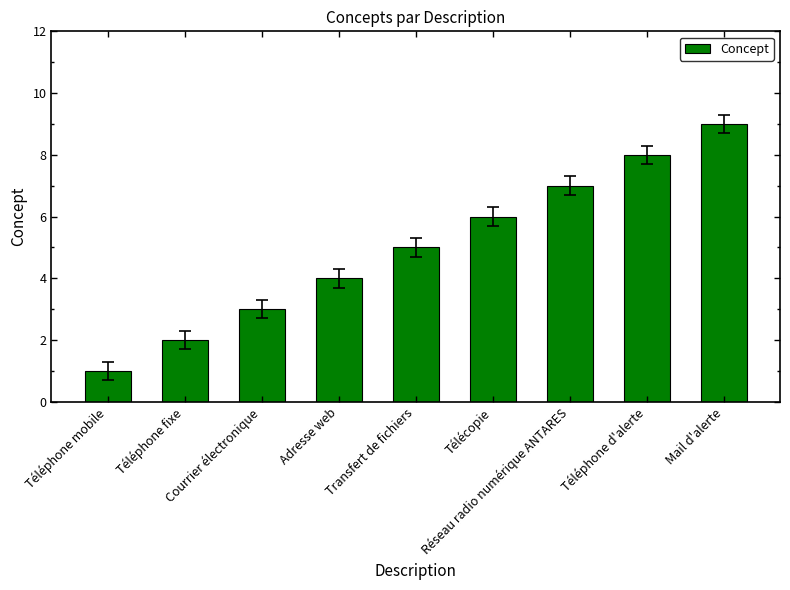

Rank the categories by value from highest to lowest.

Mail d'alerte, Téléphone d'alerte, Réseau radio numérique ANTARES, Télécopie, Transfert de fichiers, Adresse web, Courrier électronique, Téléphone fixe, Téléphone mobile